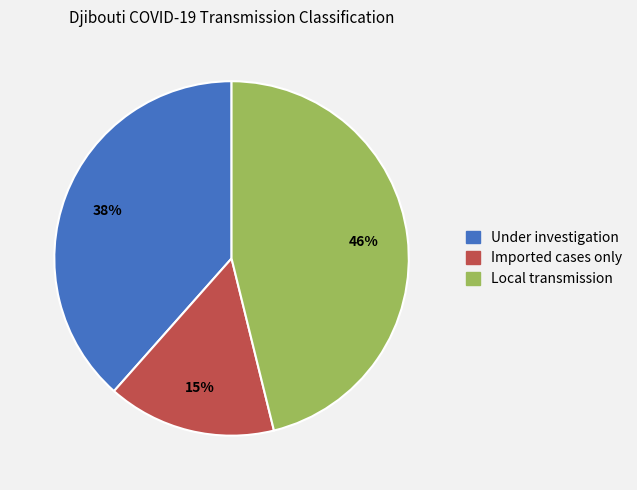

Rank the categories by value from lowest to highest.

Imported cases only, Under investigation, Local transmission